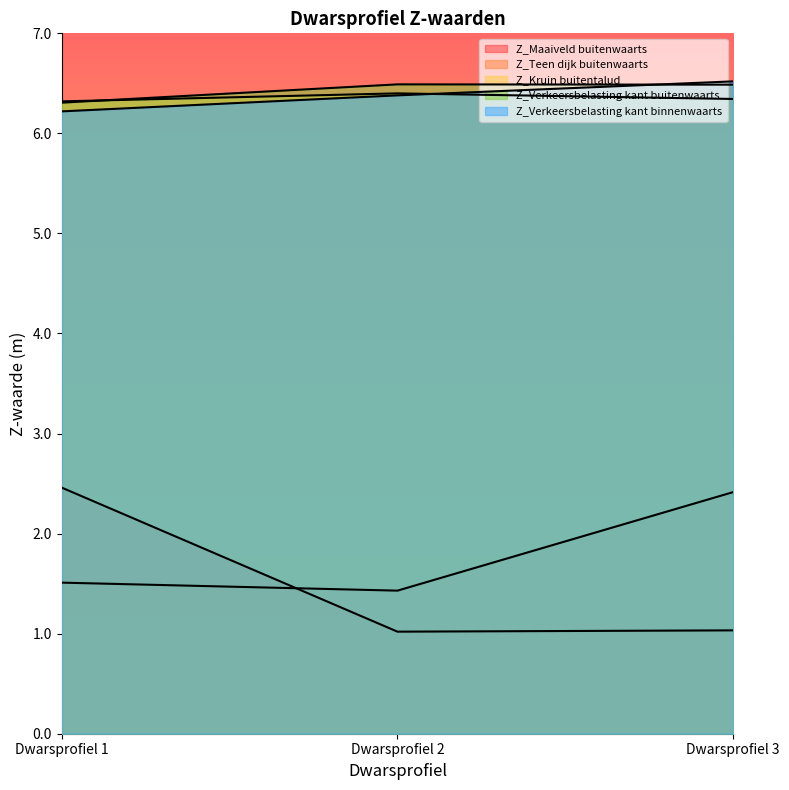

Count the number of categories in the chart.

3